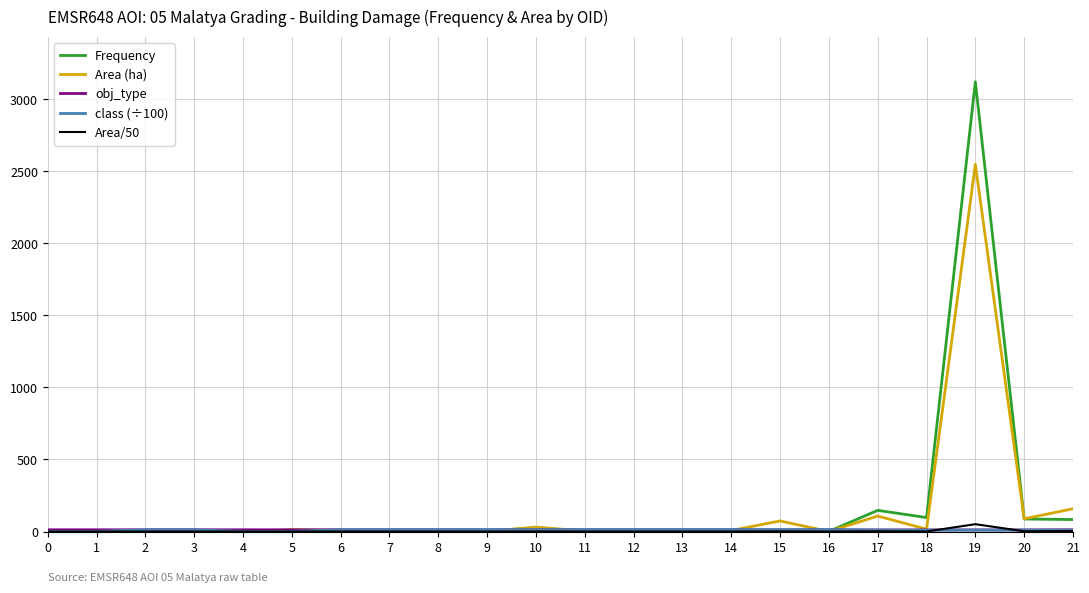

What is the maximum value for Area (ha)?

2547.8